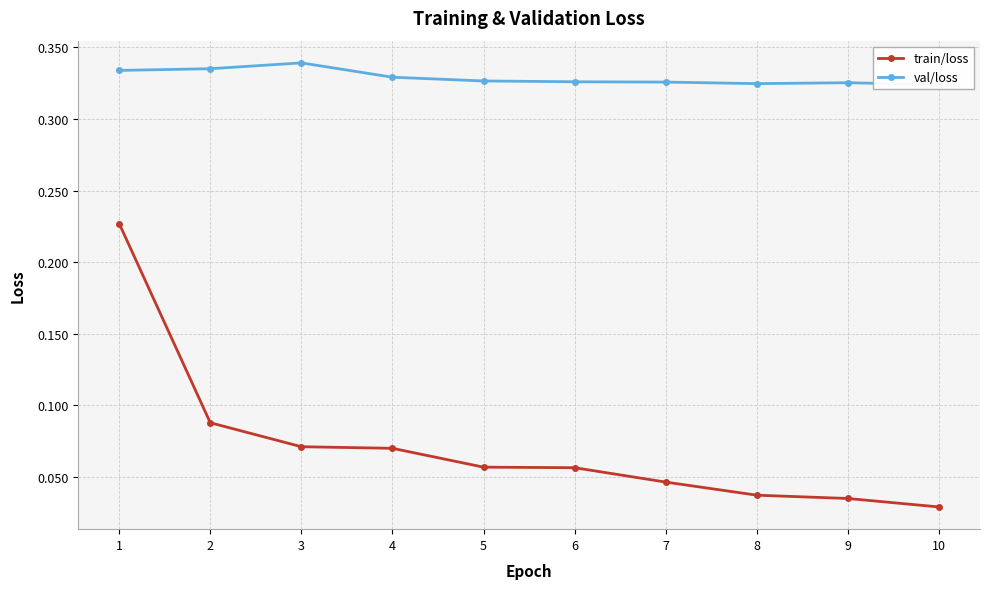

True or false: train/loss and val/loss cross at least once.

False